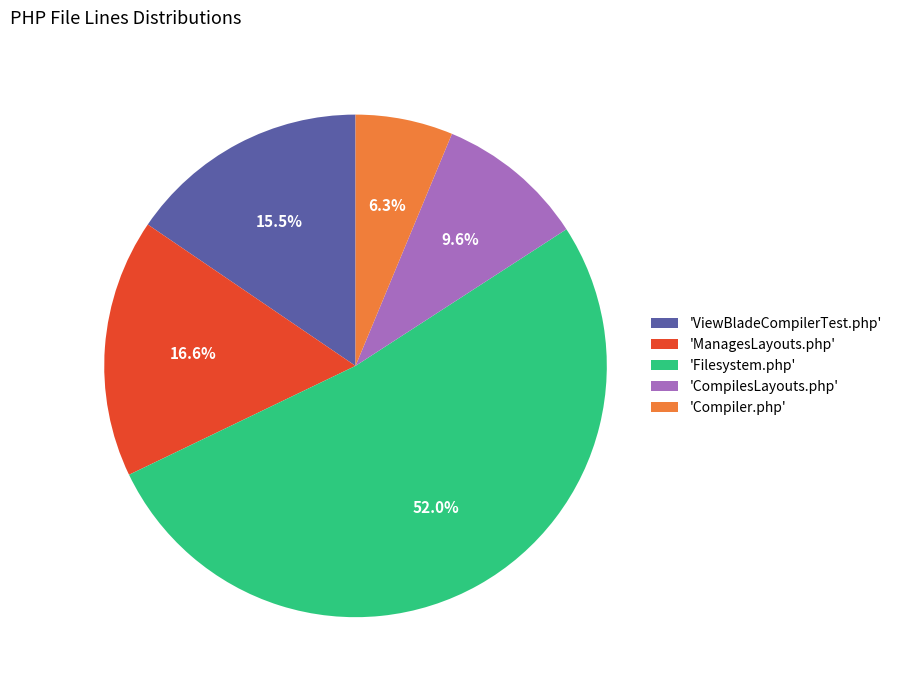

What is the largest slice in the pie chart?

'Filesystem.php'